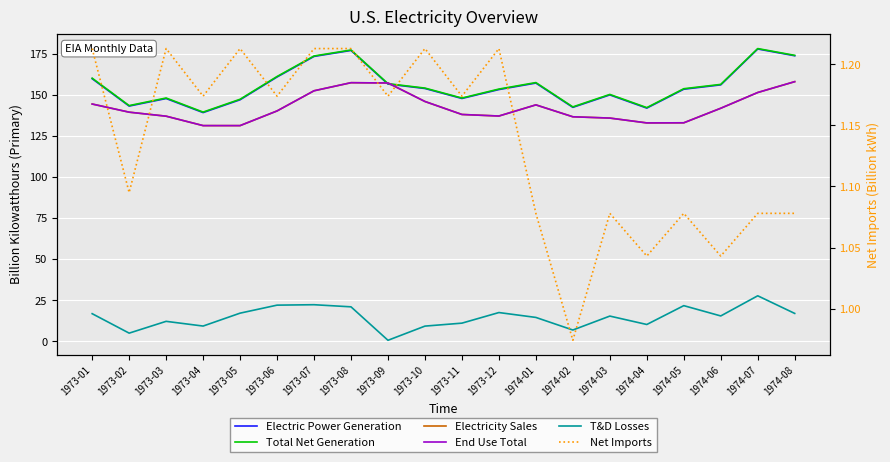

Which category has the lowest value across all series?

1973-09